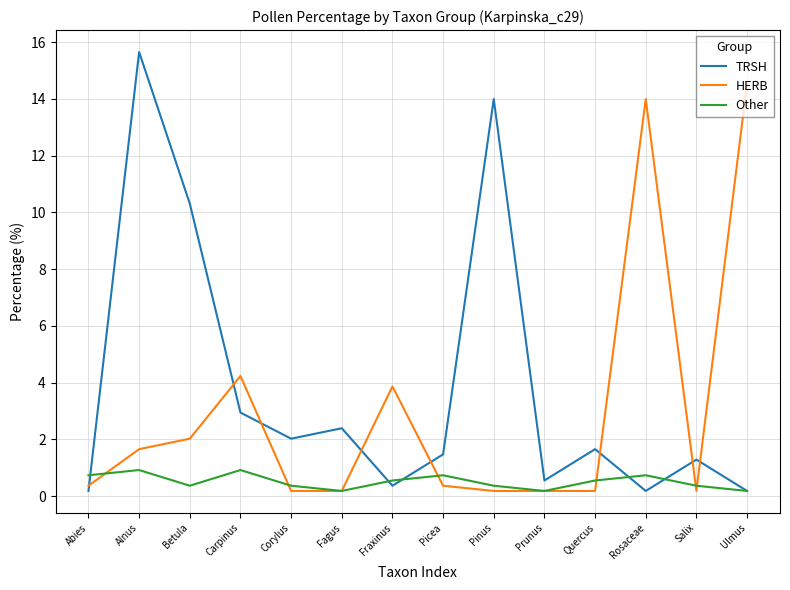

What is the difference between the maximum and minimum values in the TRSH series?

15.5